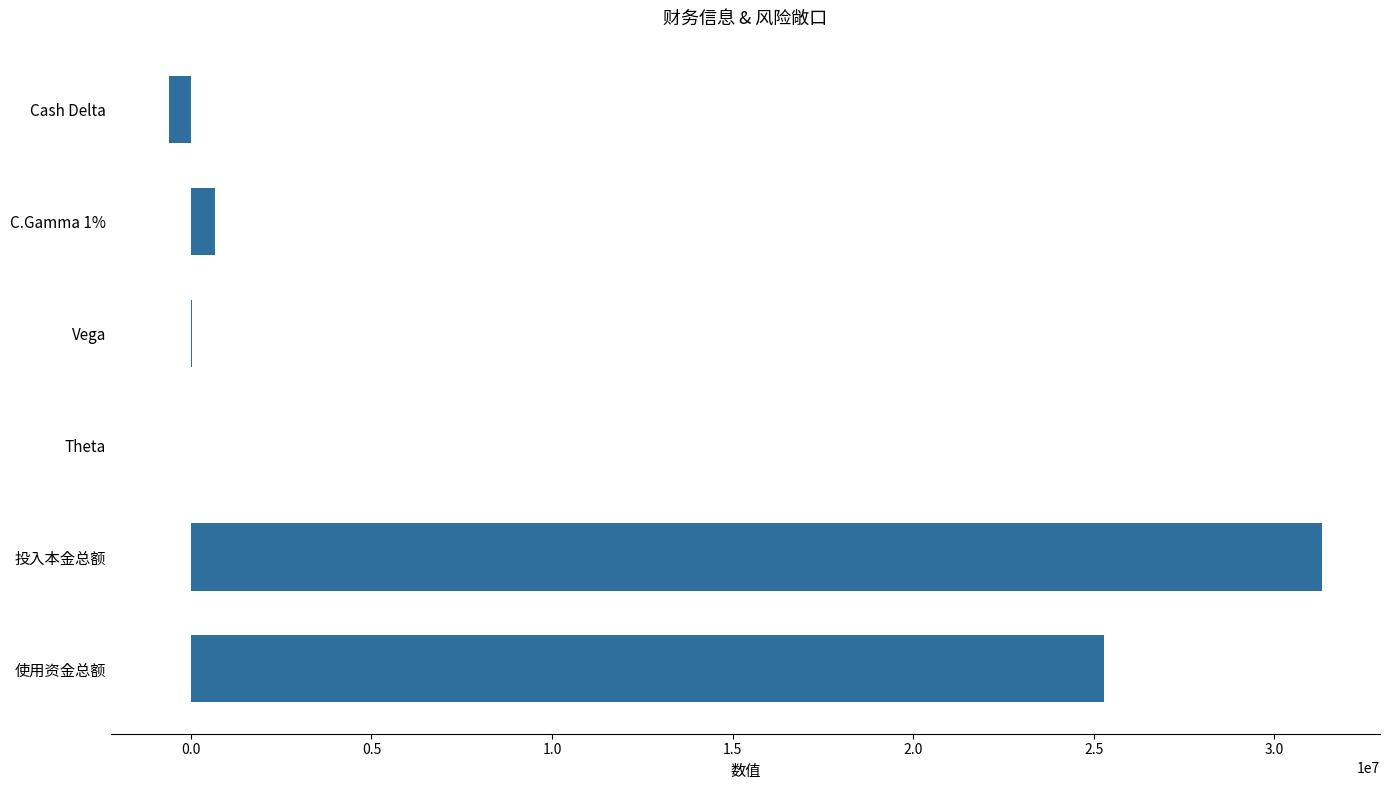

Count the number of categories in the chart.

6